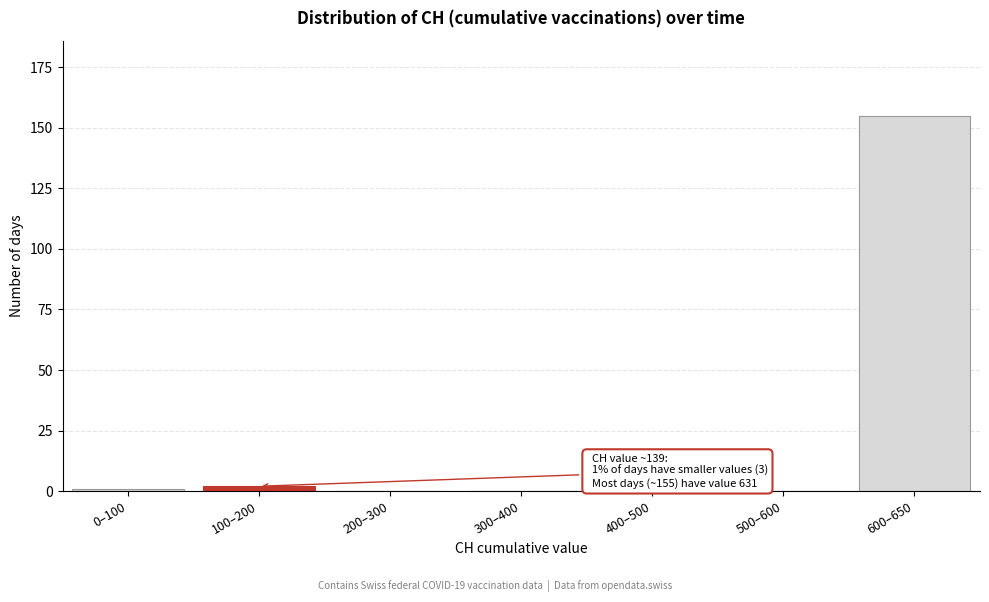

Reading left to right, what are all the values shown in this chart?

0–100=1	100–200=2	200–300=0	300–400=0	400–500=0	500–600=0	600–650=155